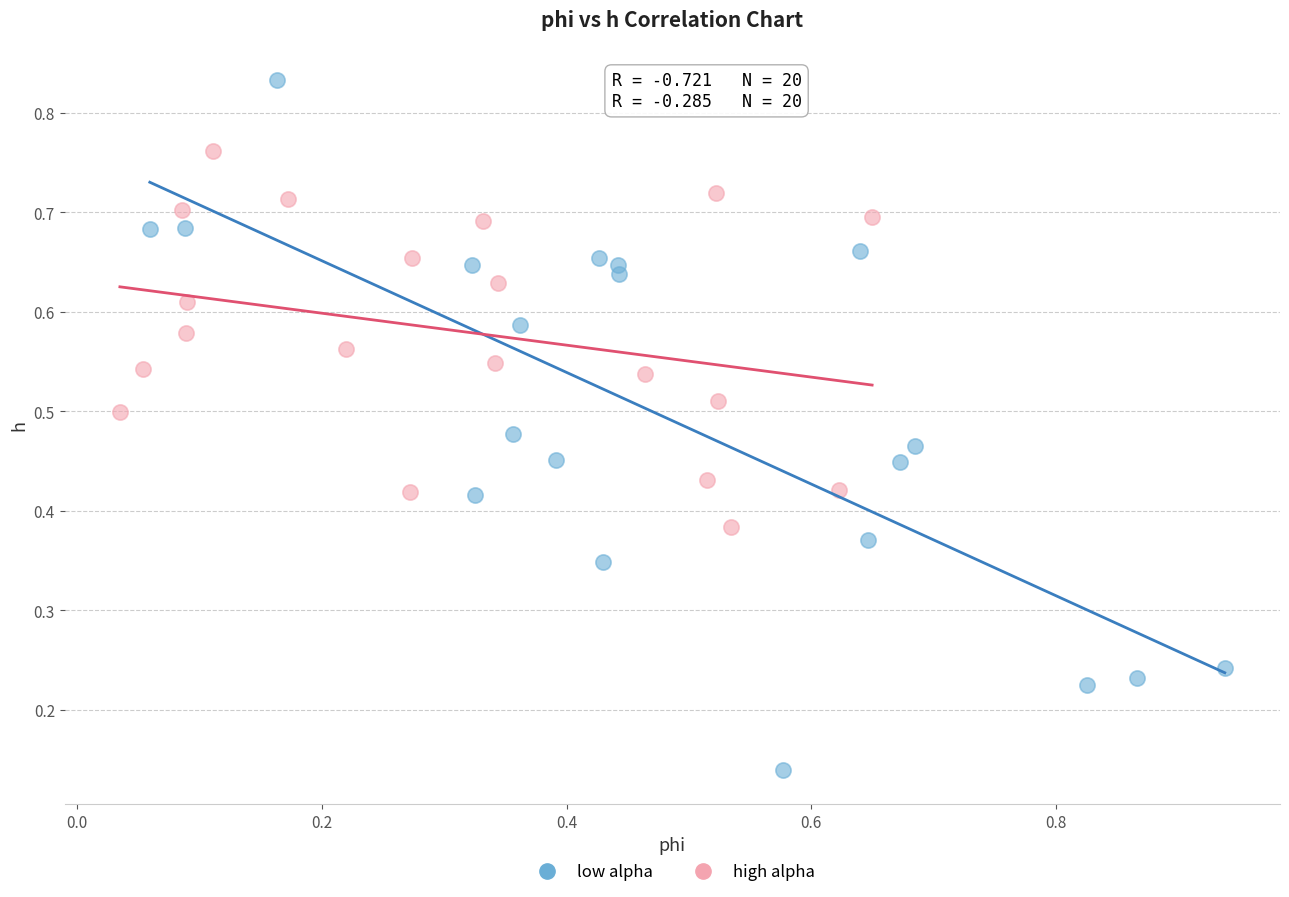

Which series contains the lowest Y value?

low alpha